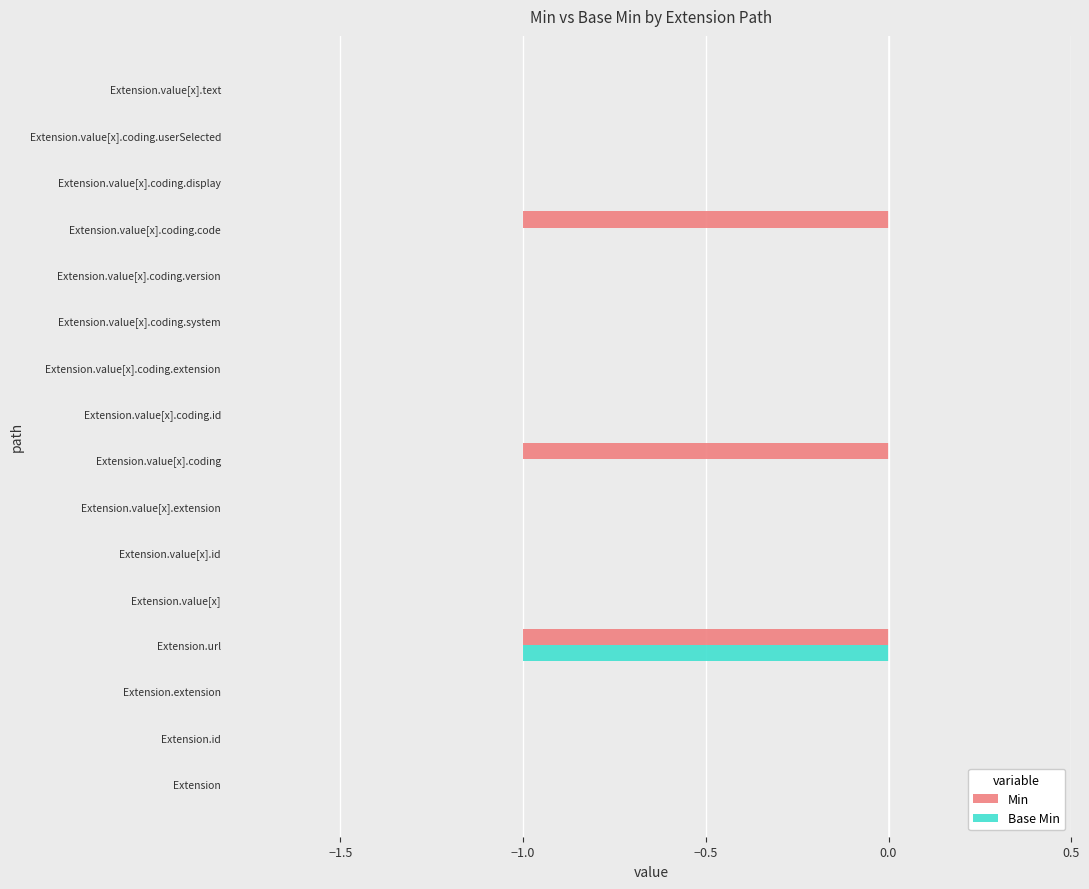

Count the number of data series in this chart.

2